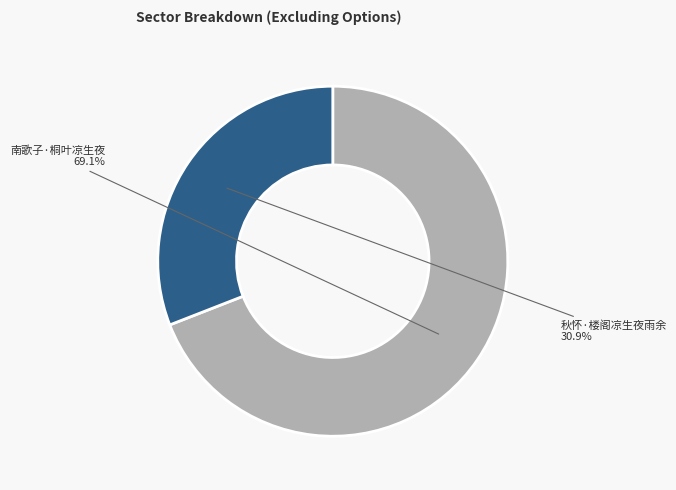

Is there any slice that represents more than half of the pie?

Yes